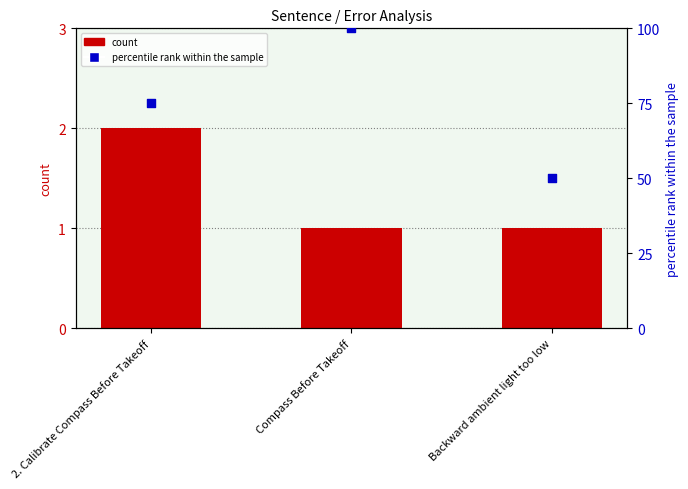

At how many categories does at least one series exceed 67?

2